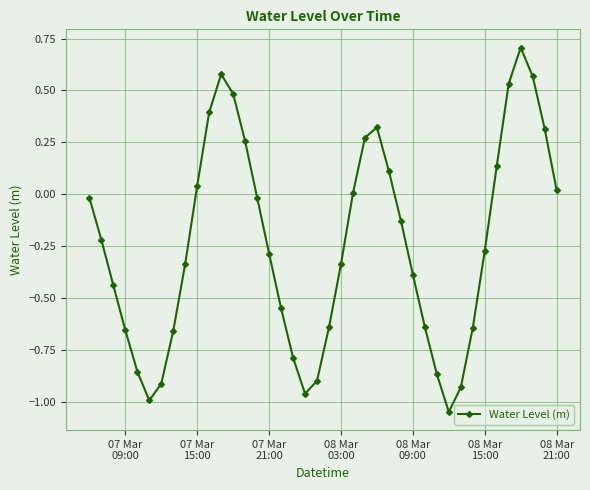

What is the greatest value displayed?

0.7